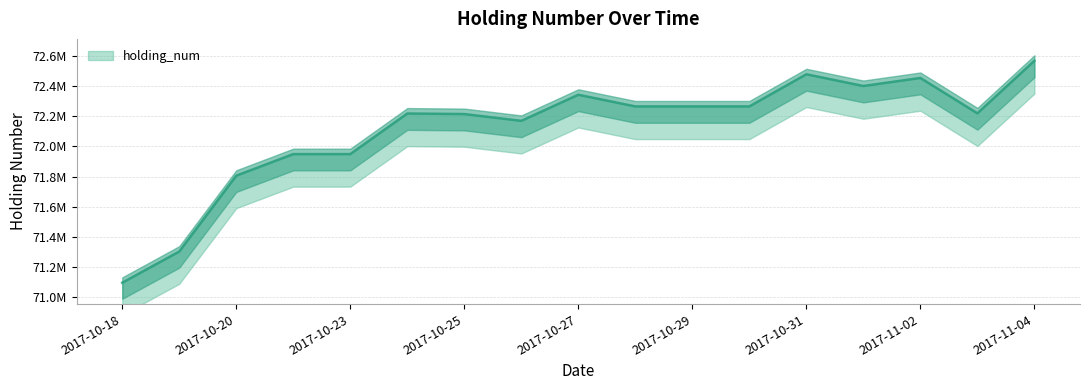

What is the difference between the maximum and minimum values?

1471400